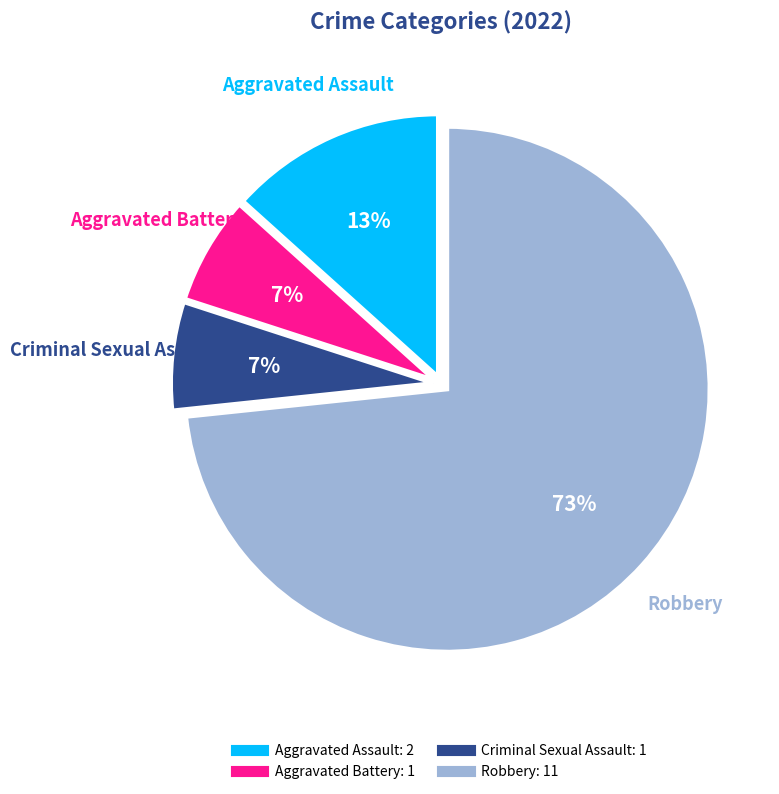

How many segments does this pie chart have?

4